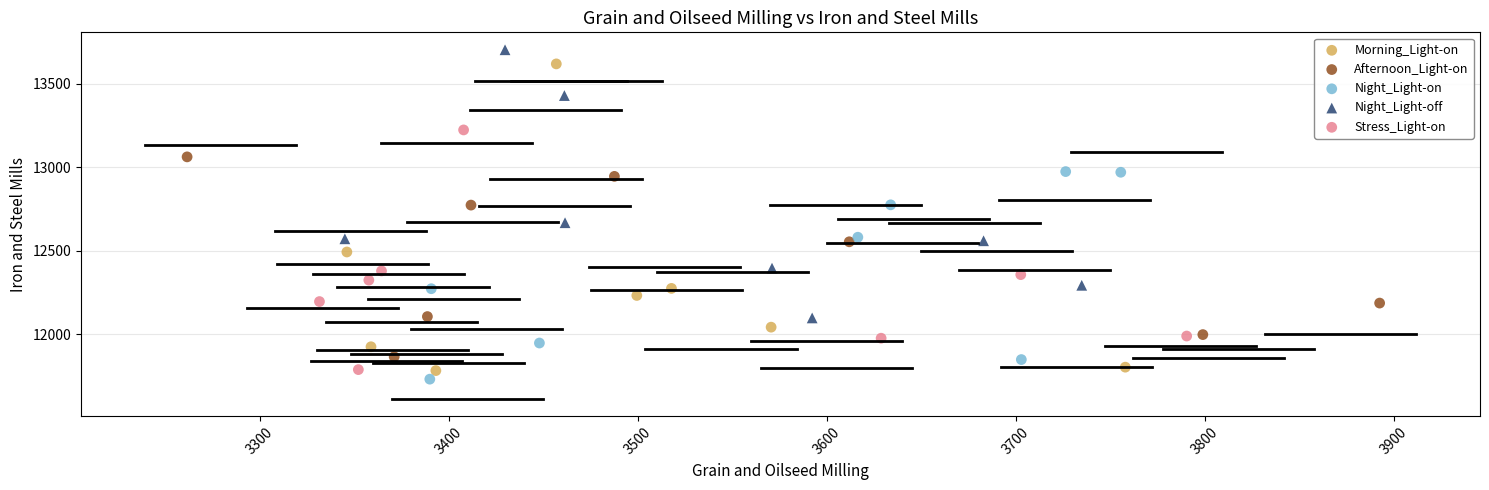

Which series has the largest Y range (max minus min)?

Morning_Light-on